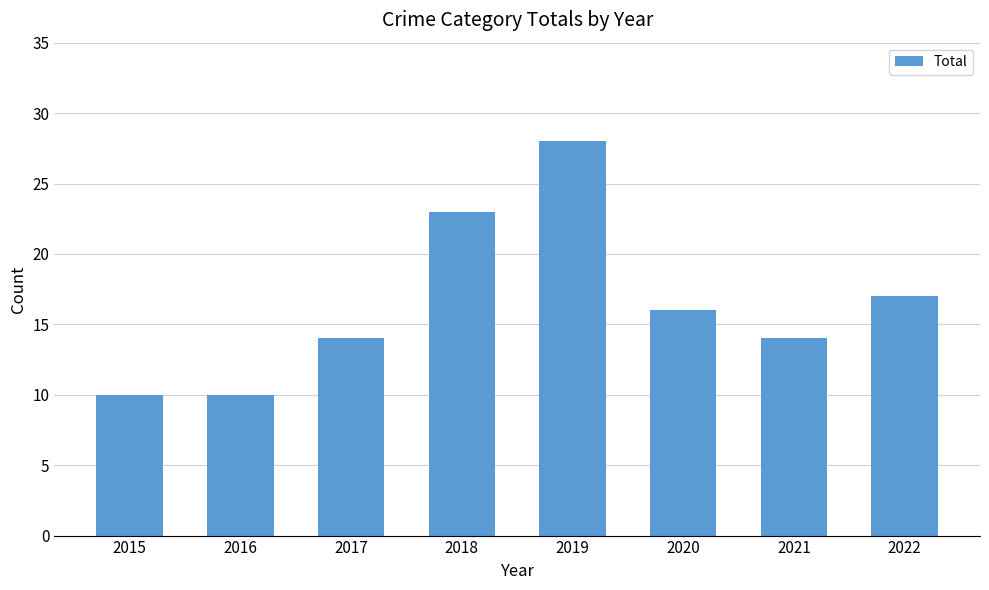

What is the value of the 6th bar from the left?

16